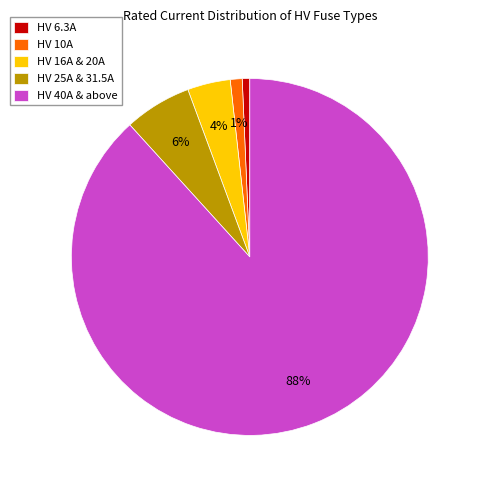

To the nearest percent, what percentage of the pie is HV 40A & above?

88%